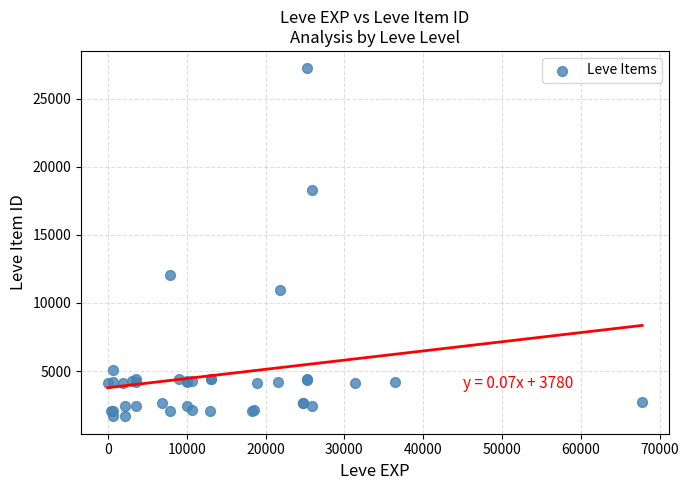

What Y value in the scatter plot is closest to 14448?

12018